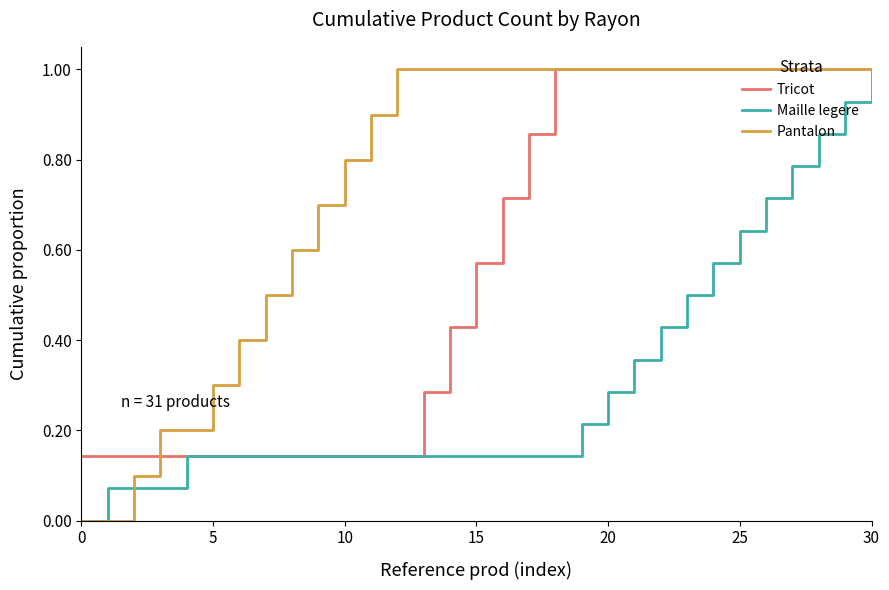

At how many categories does at least one series exceed 0?

31